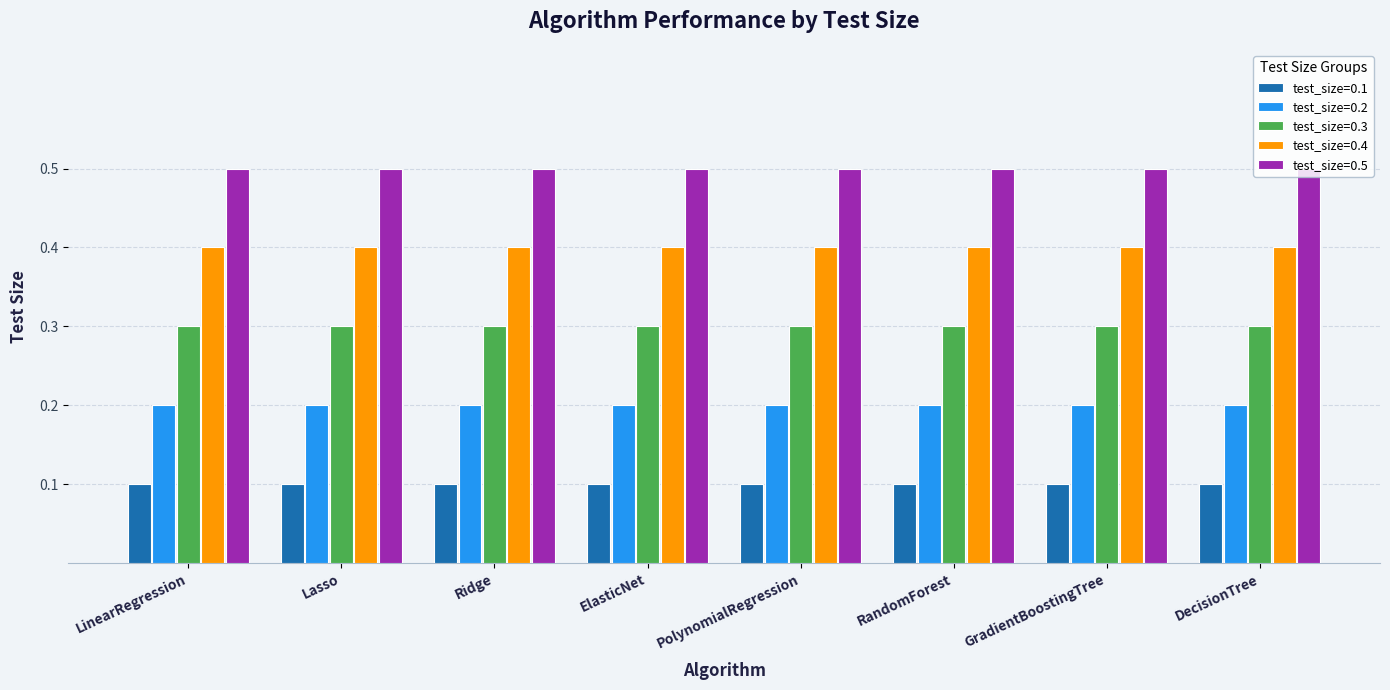

How many data points does each series have?

8